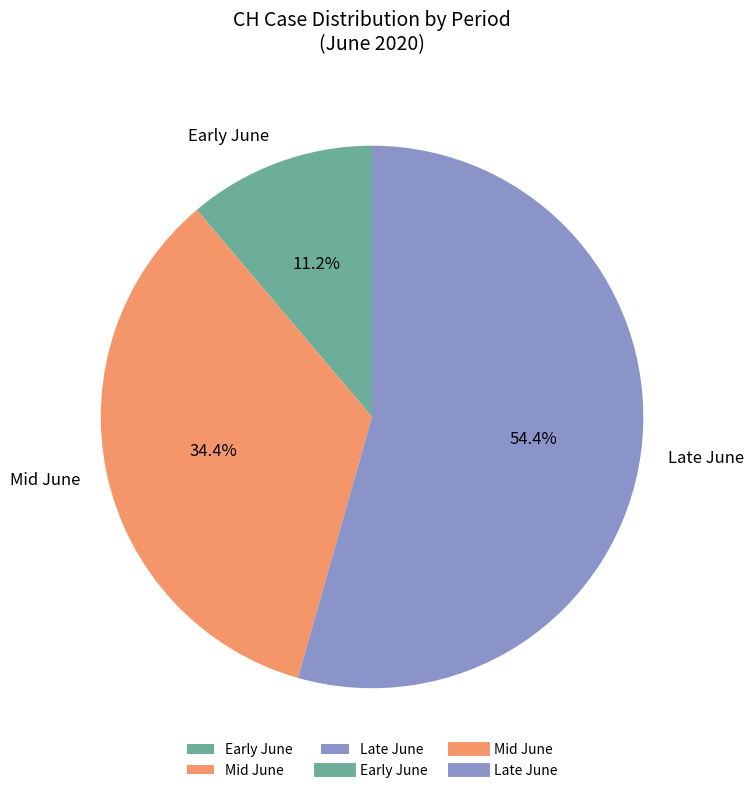

Approximately how many times larger is the value at Early June compared to Mid June?

0.3